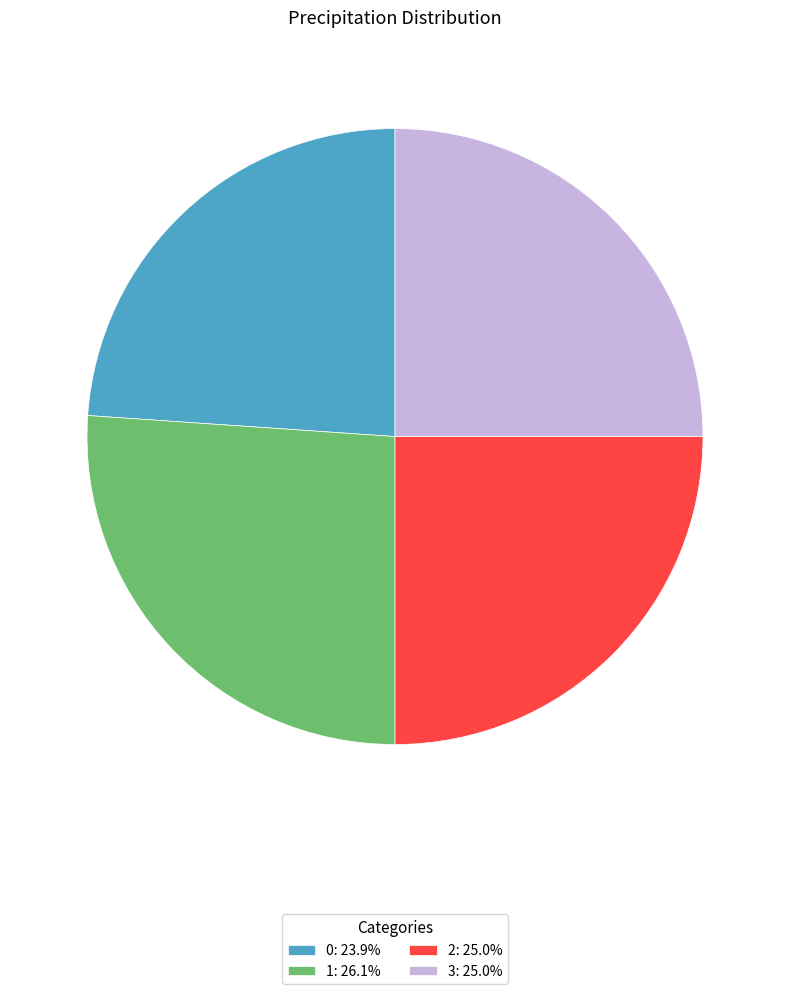

Do 0: 23.9% and 3: 25.0% together represent more than half of the pie?

No